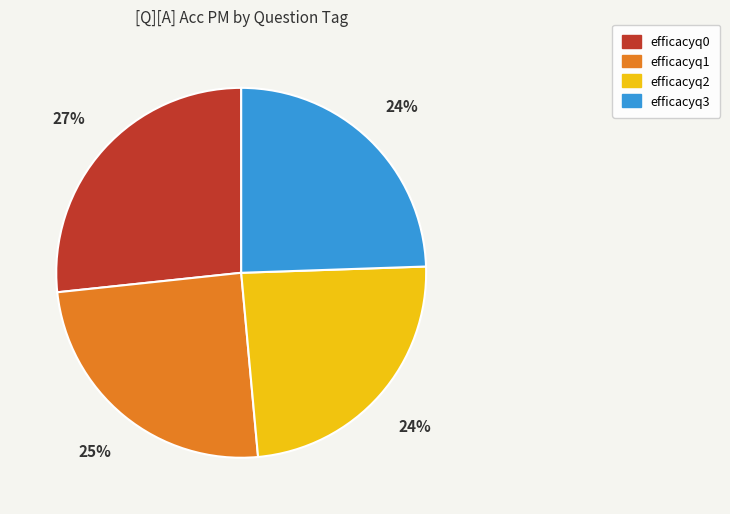

To the nearest percent, what is the combined percentage of efficacyq1 and efficacyq3?

49%